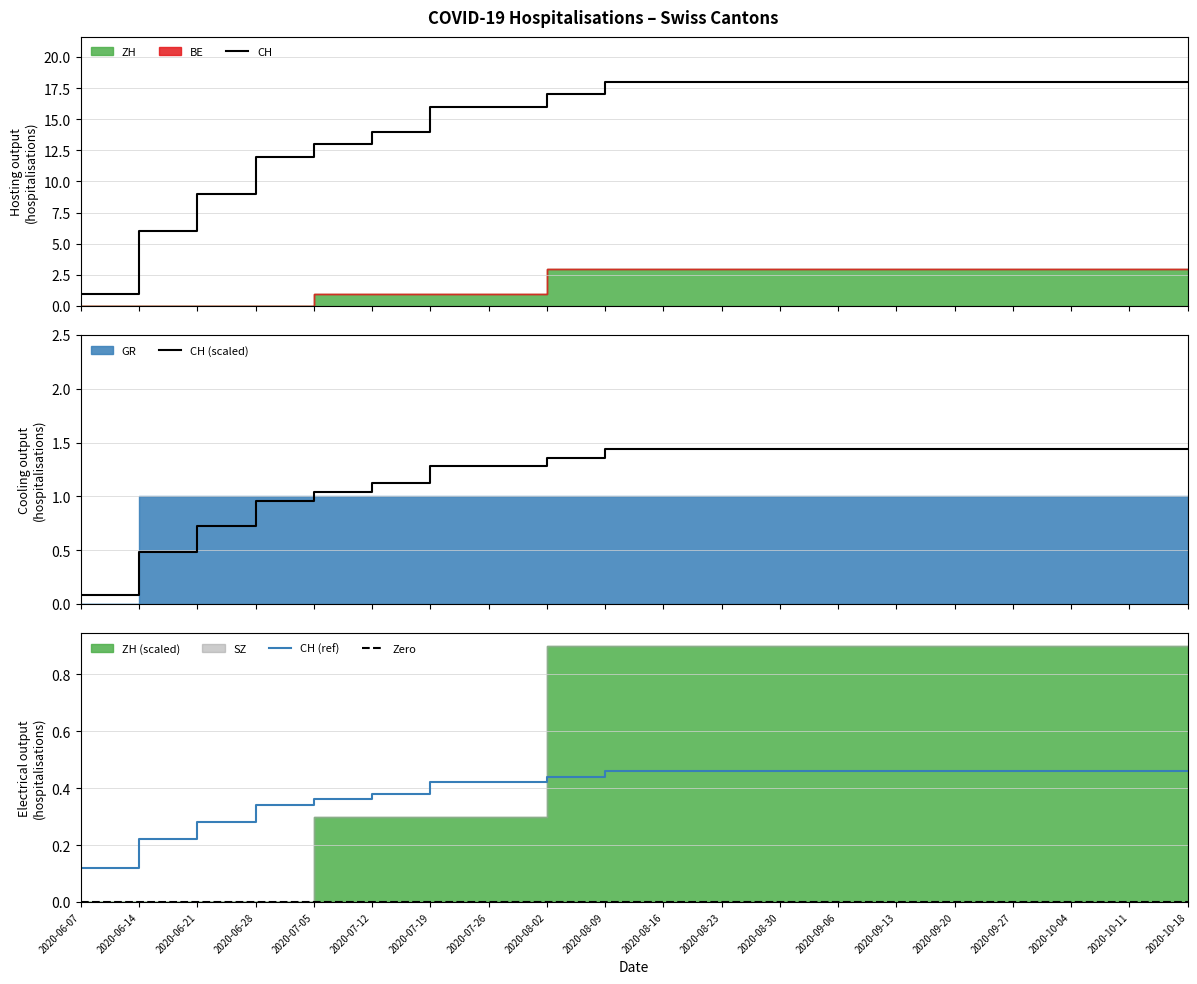

The value of CH (ref) at 2020-07-26 is 0.2. True or false?

False